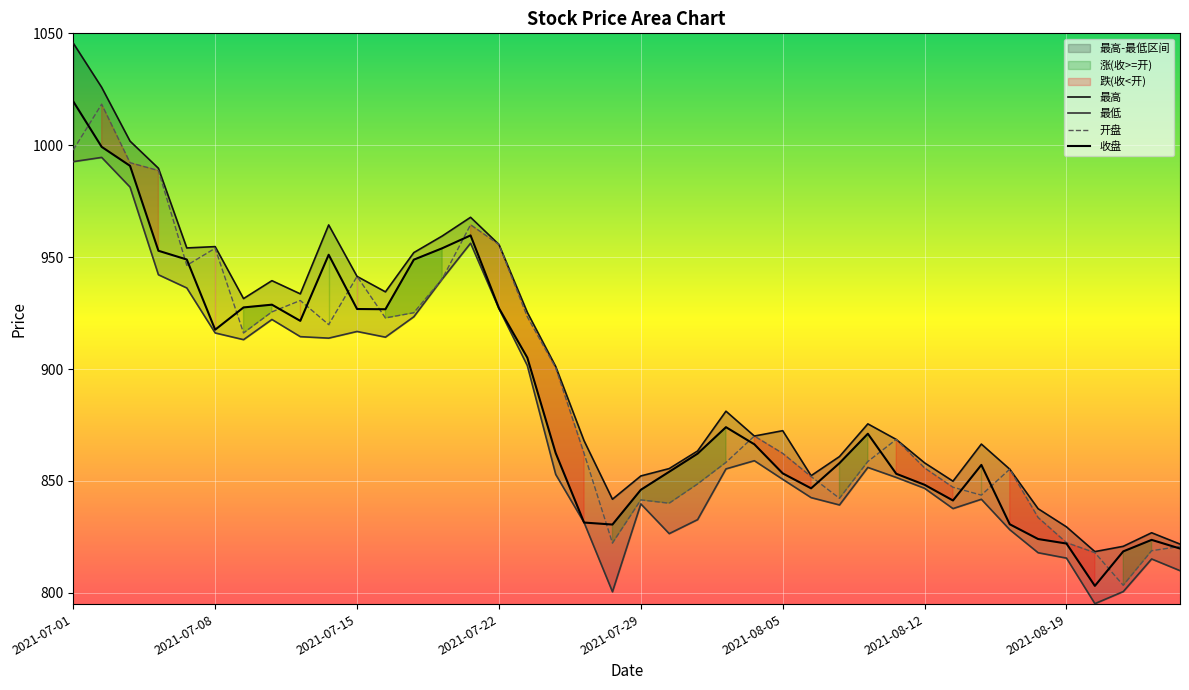

True or false: 开盘 and 最高 cross at least once.

False